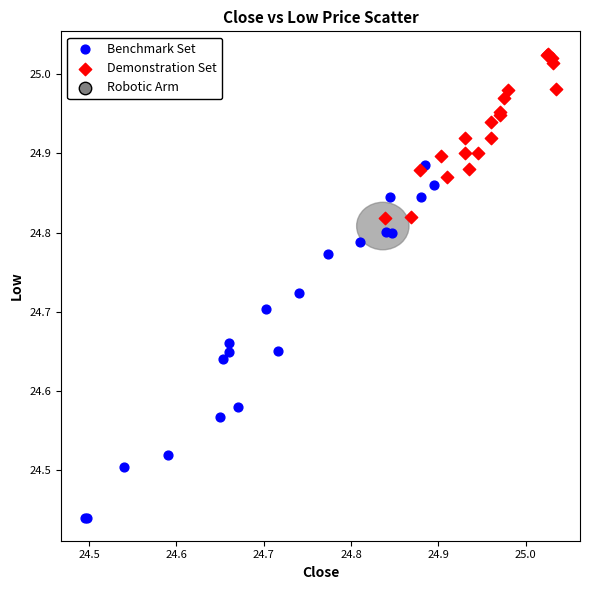

Which series has the largest Y range (max minus min)?

Benchmark Set